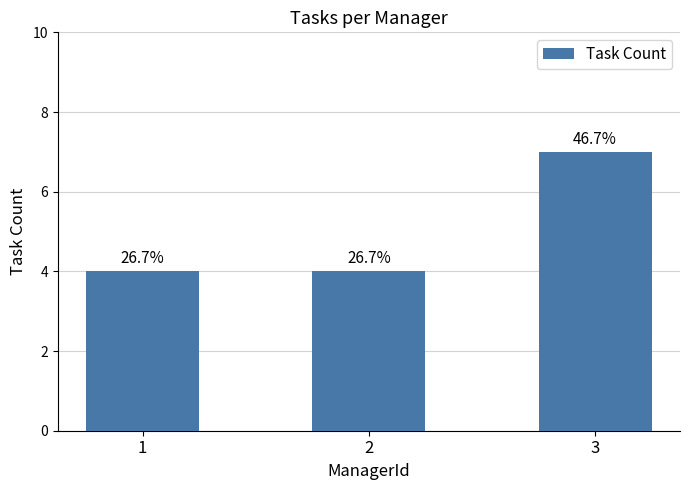

Where is the data nearest to the value 5?

1